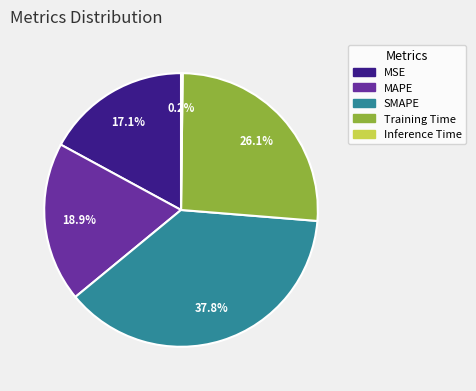

Which has a higher value, MSE or Training Time?

Training Time